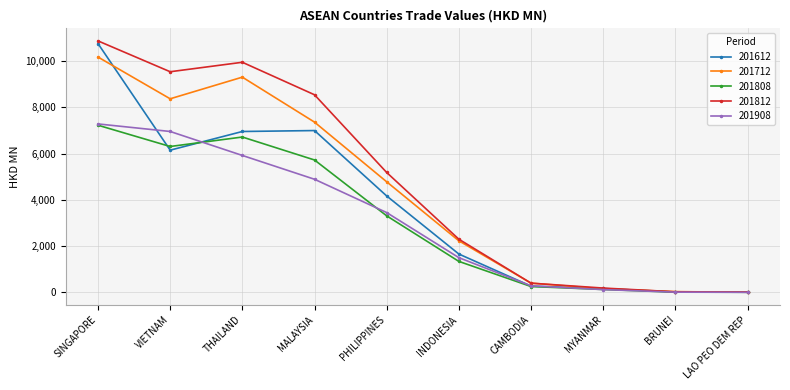

What is the difference between the maximum and minimum values in the 201808 series?

7216.9